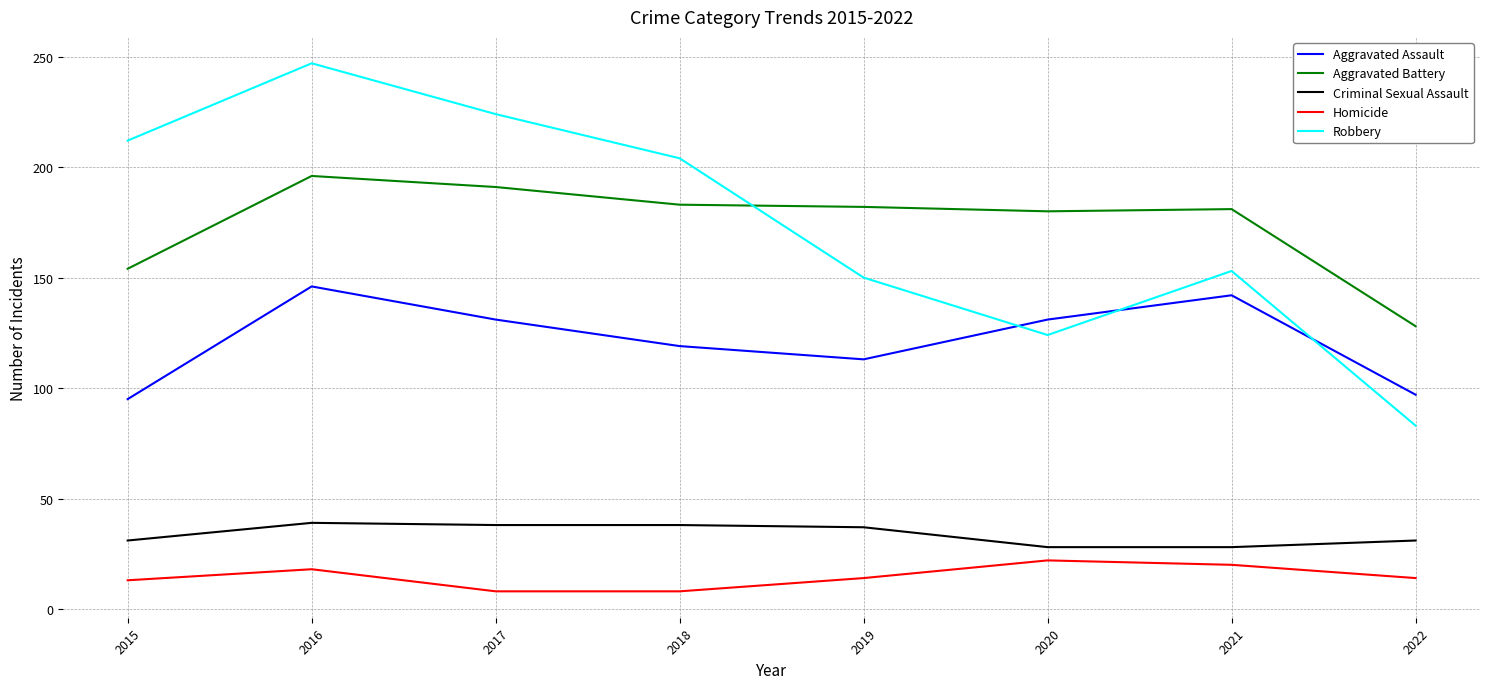

At which category does Robbery reach its first local peak?

2016